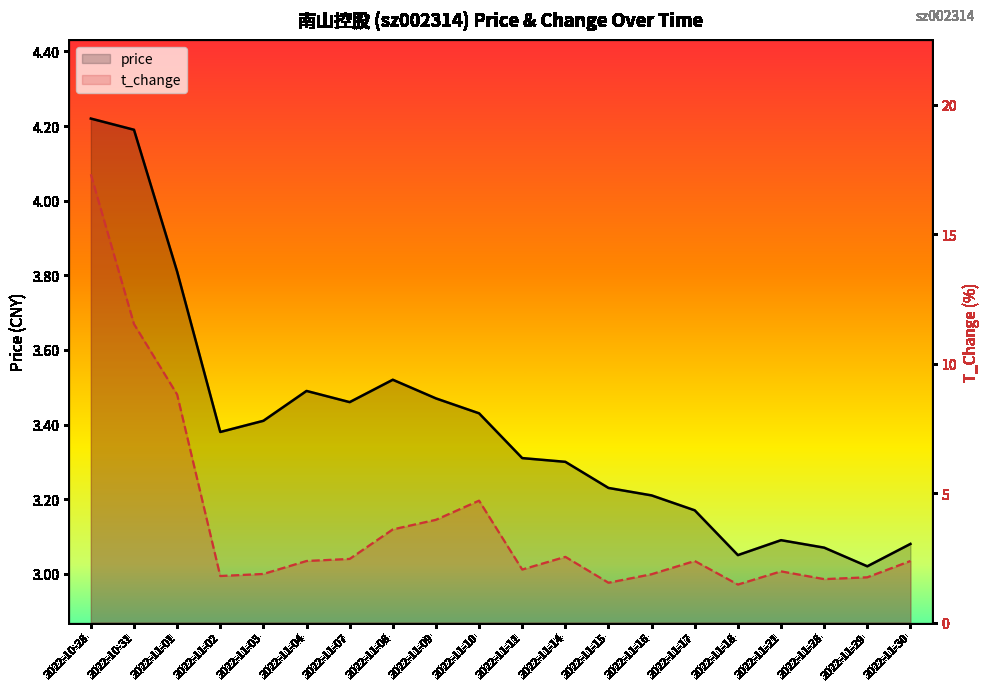

The value of t_change at 2022-10-28 is 17.3. True or false?

True